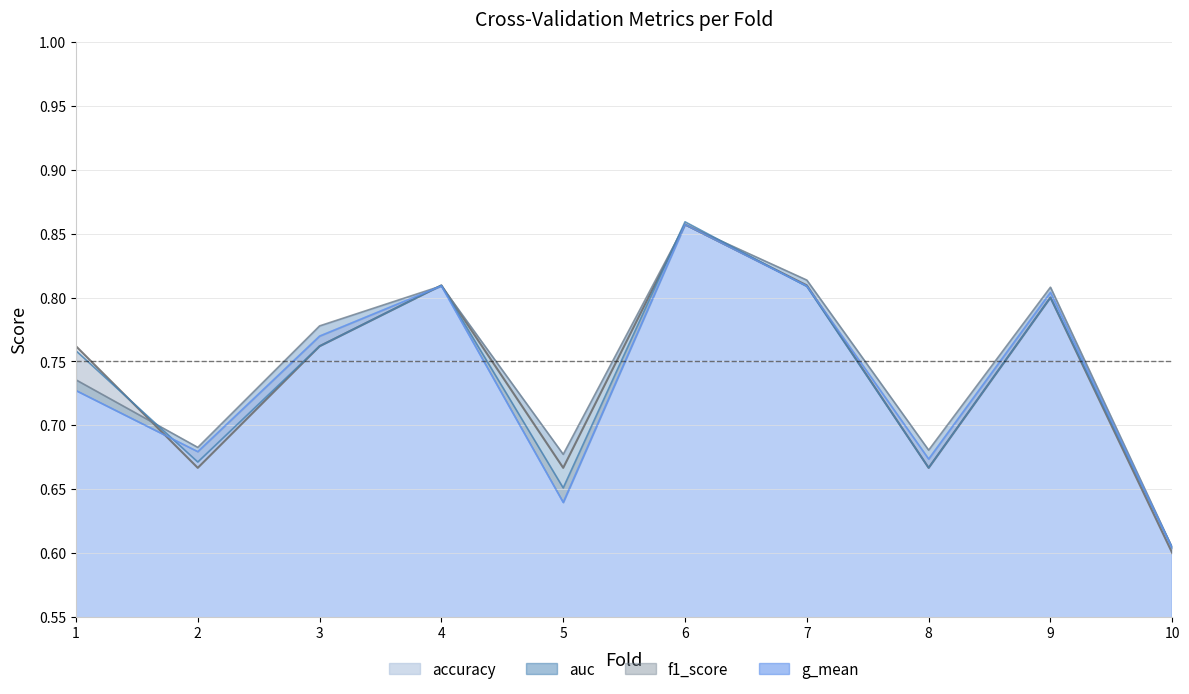

What is the difference between the second highest and minimum values in the g_mean series?

0.2